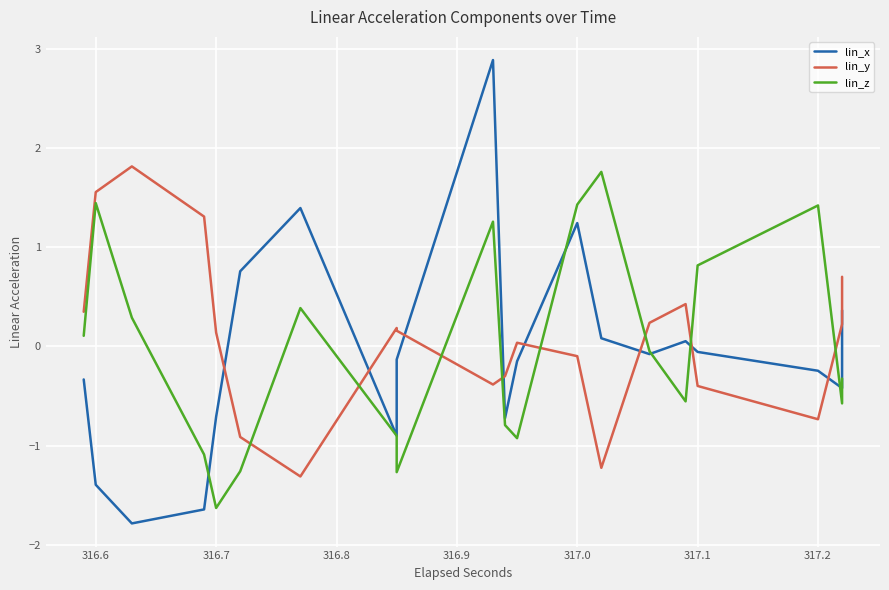

What is the smallest value displayed?

-1.8